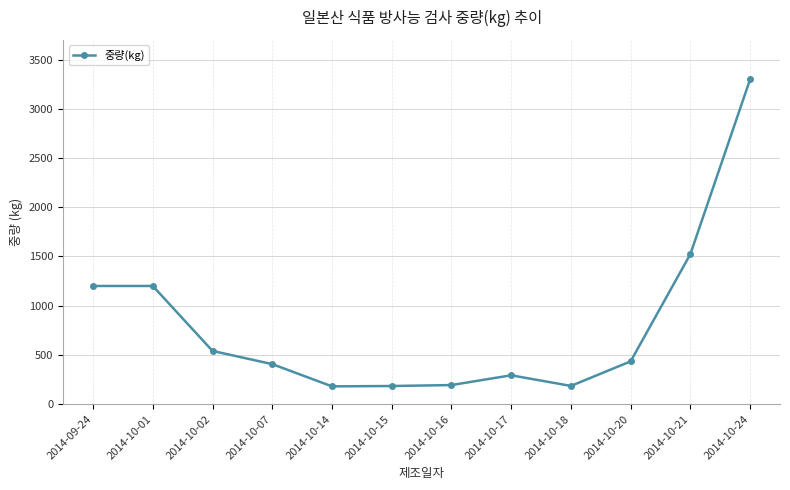

True or false: the data shows 741.8 at 2014-10-02.

False